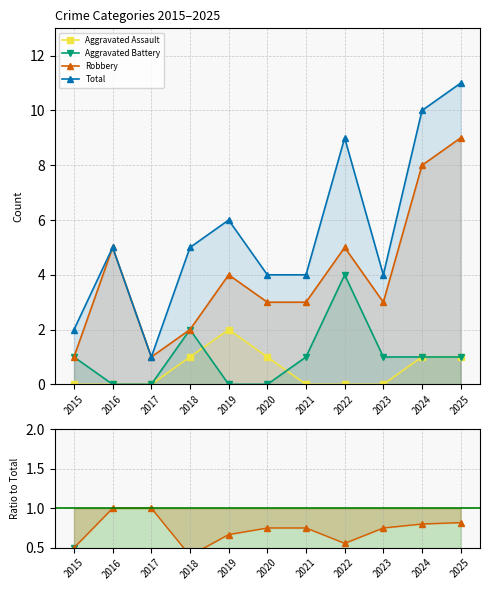

True or false: Aggravated Battery and Robbery intersect in this chart.

False